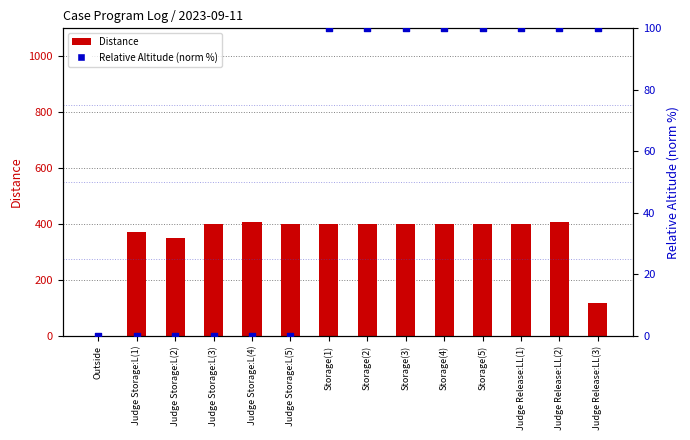

At how many categories does at least one series exceed 69?

13